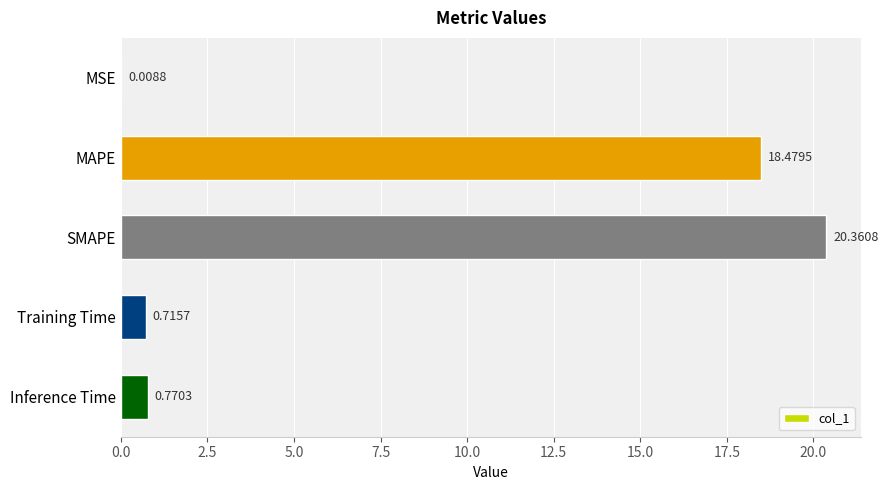

Are the bars horizontal?

Yes